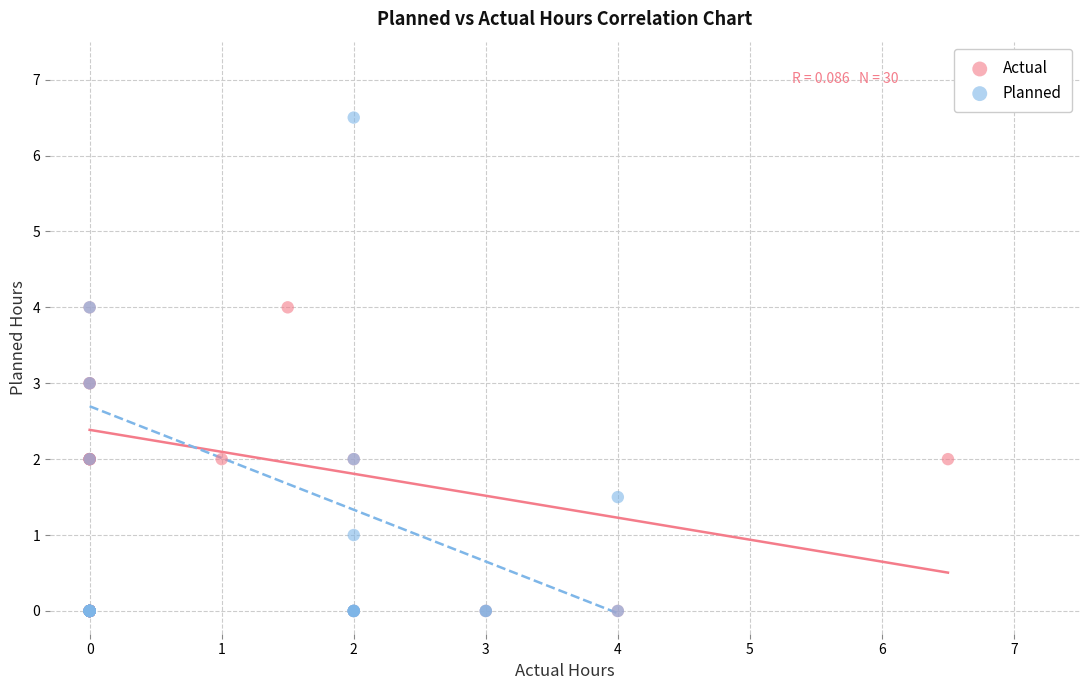

Which series has the widest spread of Y values?

Planned